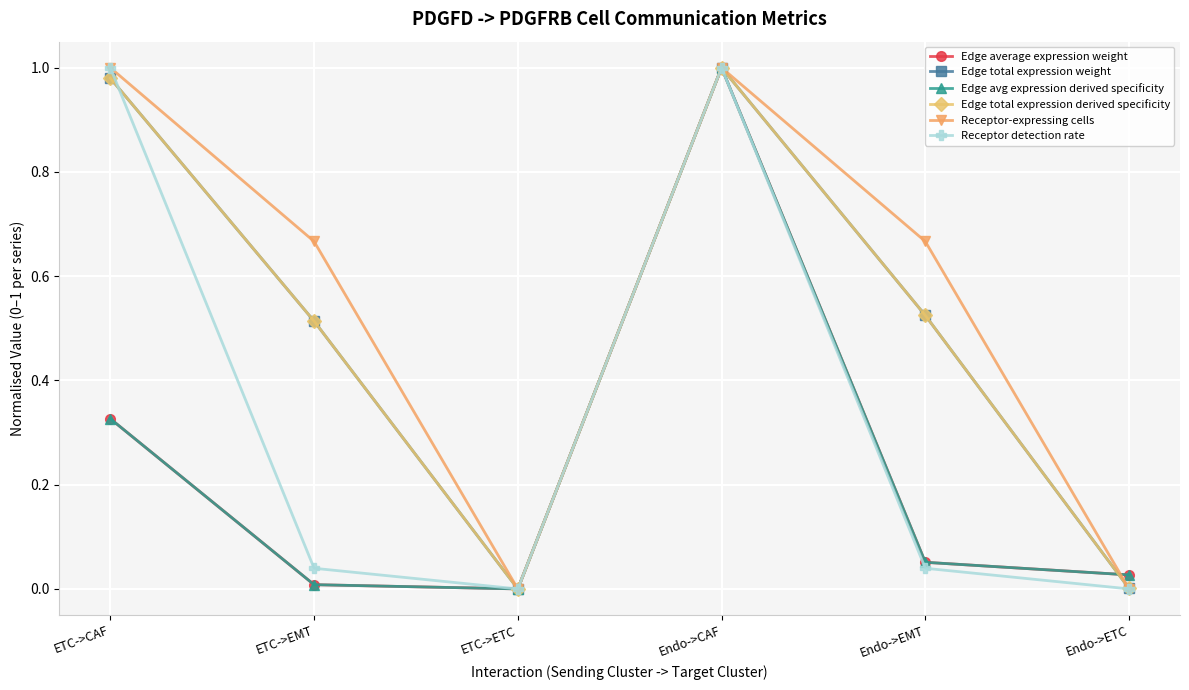

Which series has the widest spread of values?

Edge average expression weight